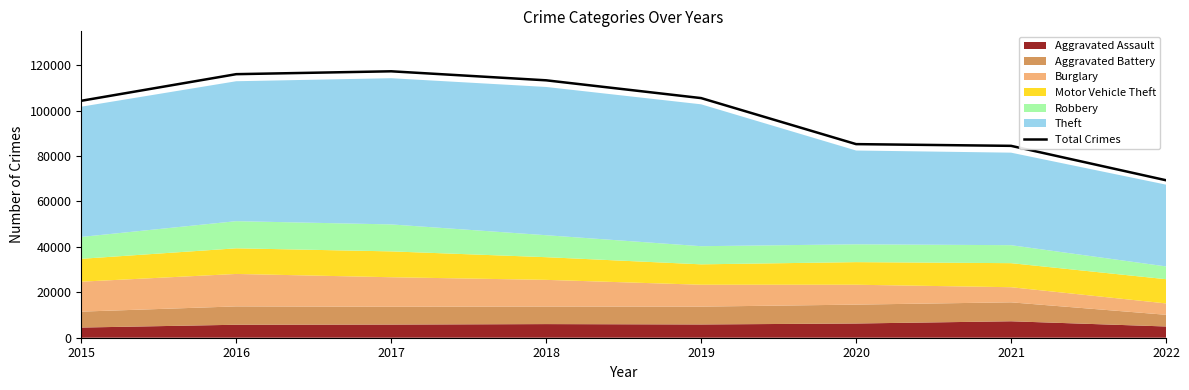

How many points are higher than both their immediate neighbors (excluding endpoints)?

1